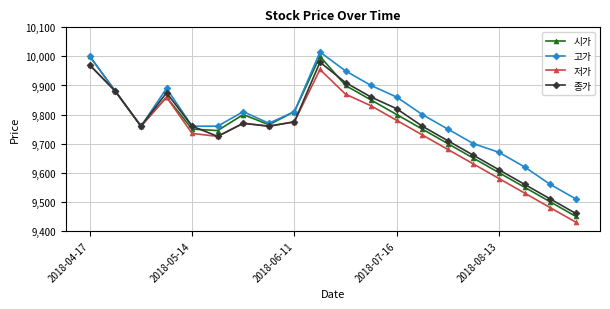

What is the value of the 종가 point at the 4th from the left?

9875